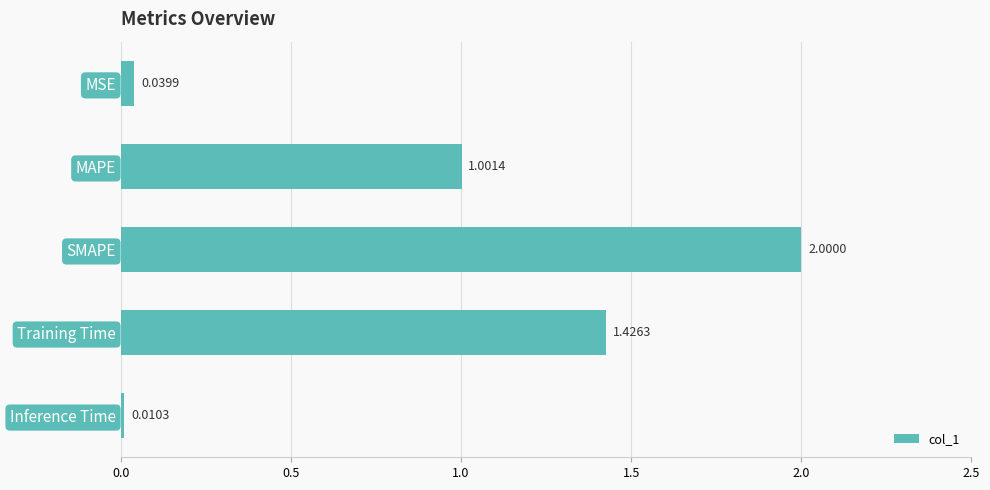

Rank the categories by value from highest to lowest.

SMAPE, Training Time, MAPE, MSE, Inference Time